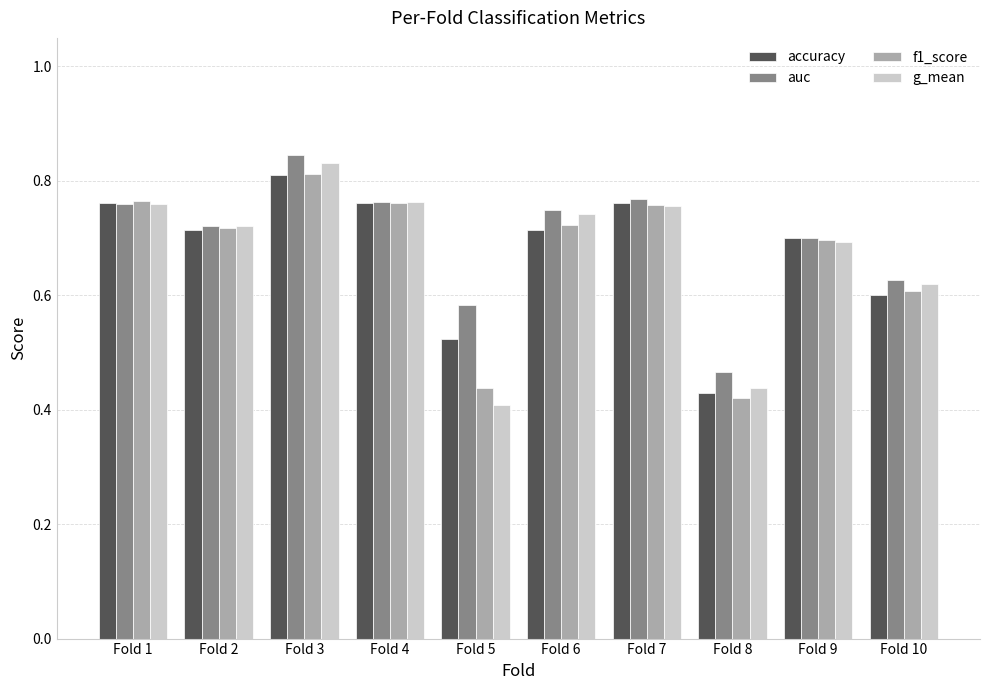

Which category has the lowest value in the auc series?

Fold 8